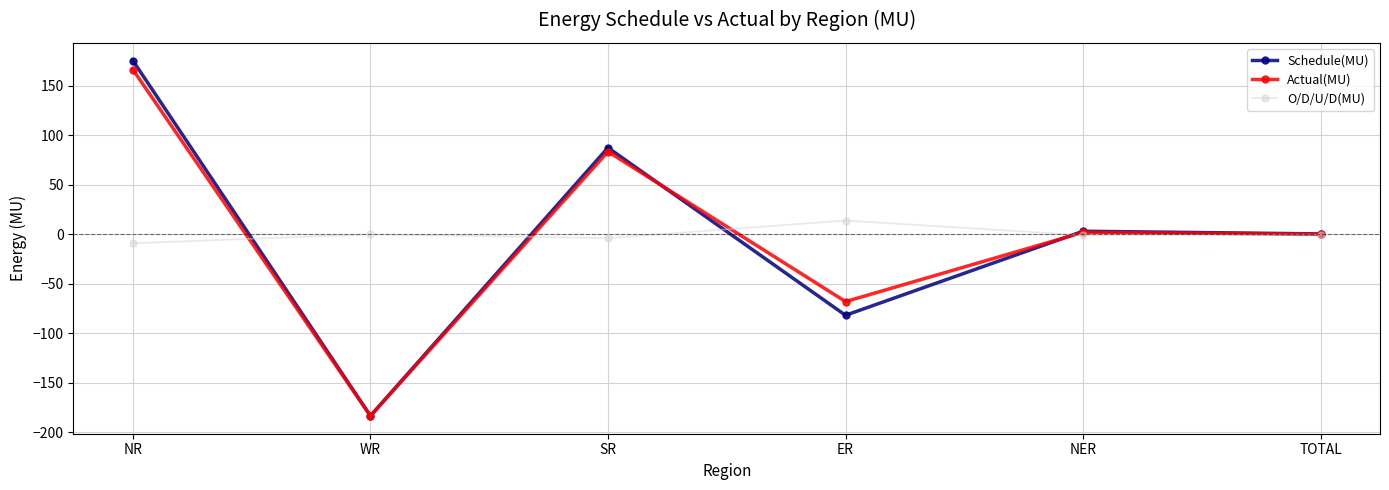

Where do Actual(MU) and O/D/U/D(MU) first cross each other?

NR and WR